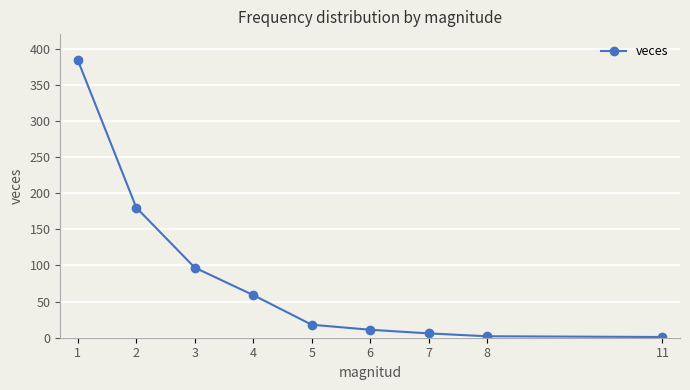

True or false: there are more than 2 points higher than both neighbors.

False